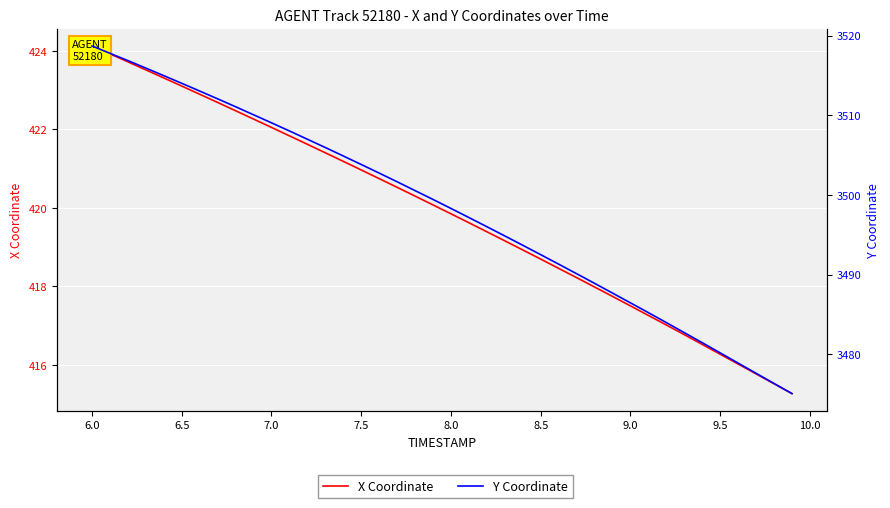

The value of X Coordinate at 6.5 is 690.1. True or false?

False